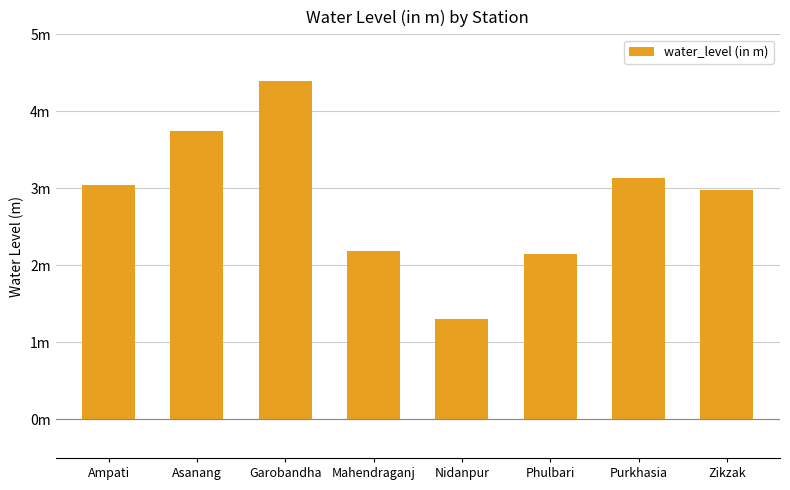

What is the greatest value displayed?

4.4